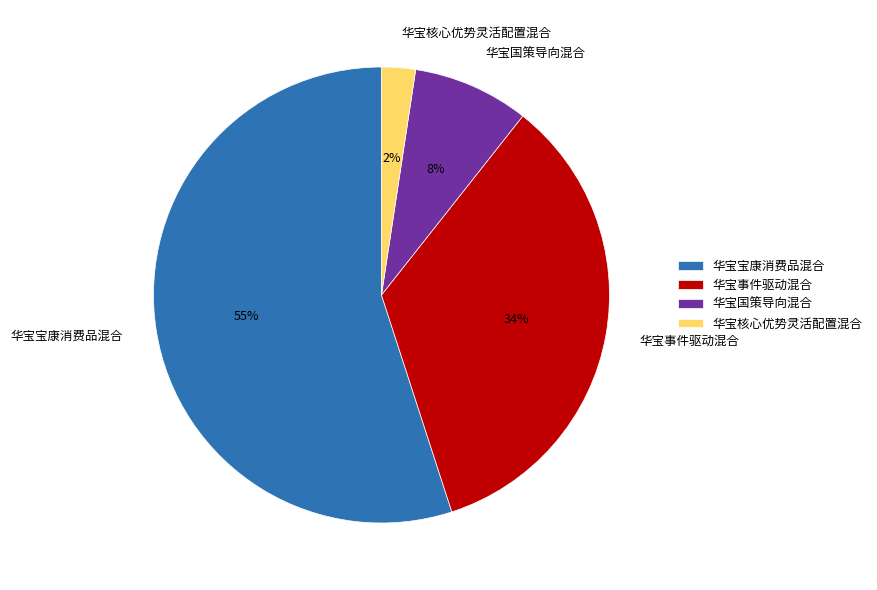

To the nearest percent, what is the difference between the 华宝国策导向混合 and 华宝宝康消费品混合 slice percentages?

47%